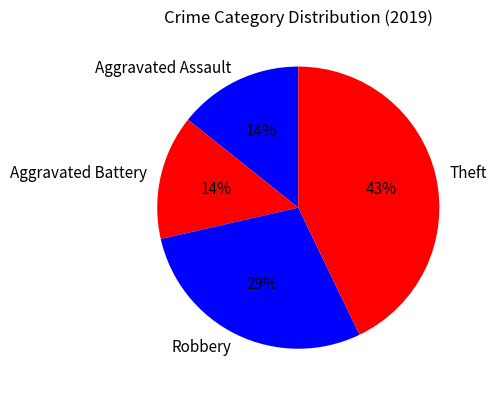

What is the largest slice in the pie chart?

Theft